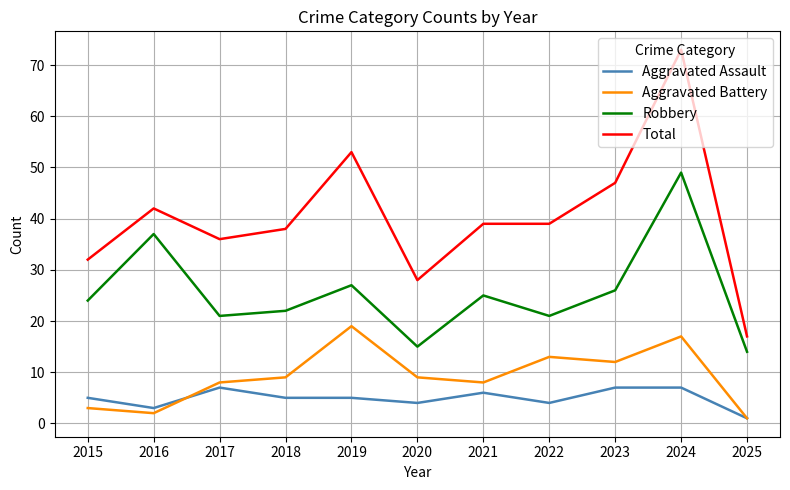

Is the value of Aggravated Battery at 2017 greater than the value of Robbery at 2021?

No